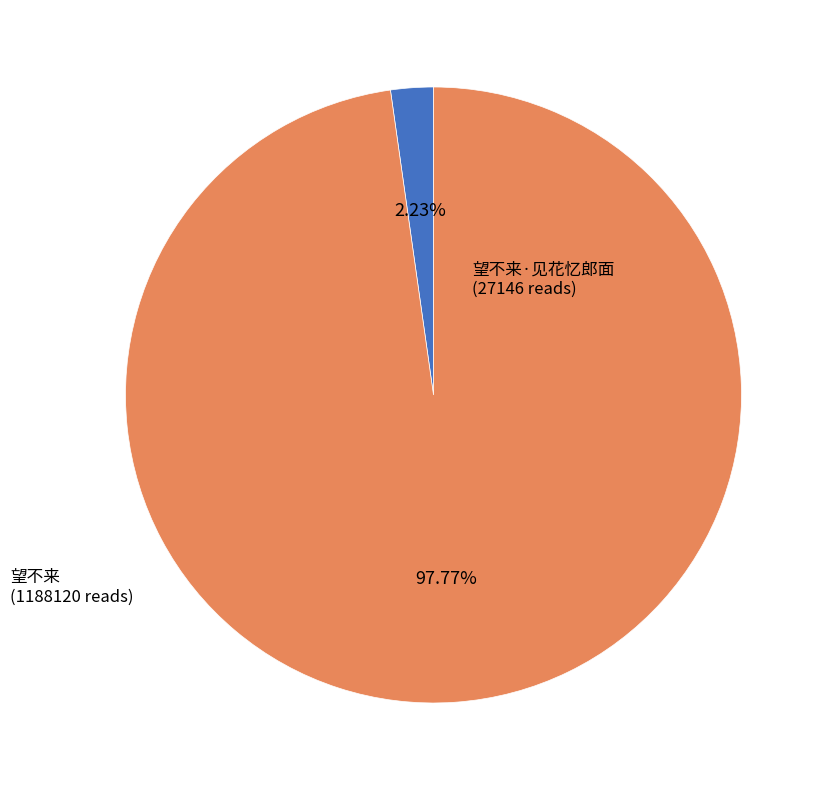

Does 望不来 represent more than half of the total?

Yes